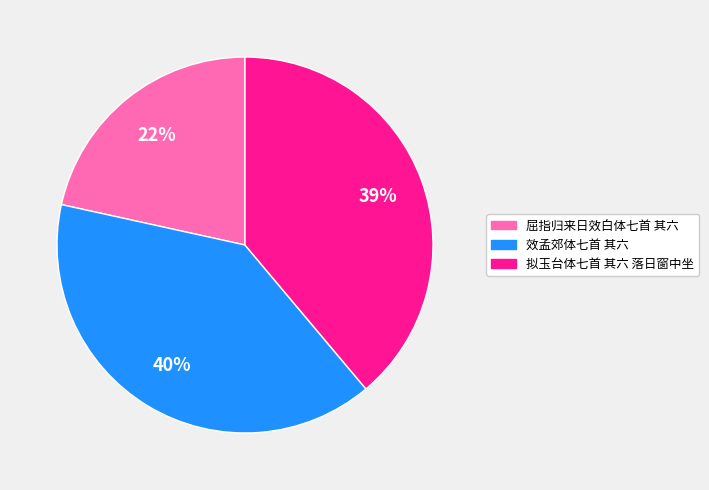

Which has a higher value, 效孟郊体七首 其六 or 拟玉台体七首 其六 落日窗中坐?

效孟郊体七首 其六